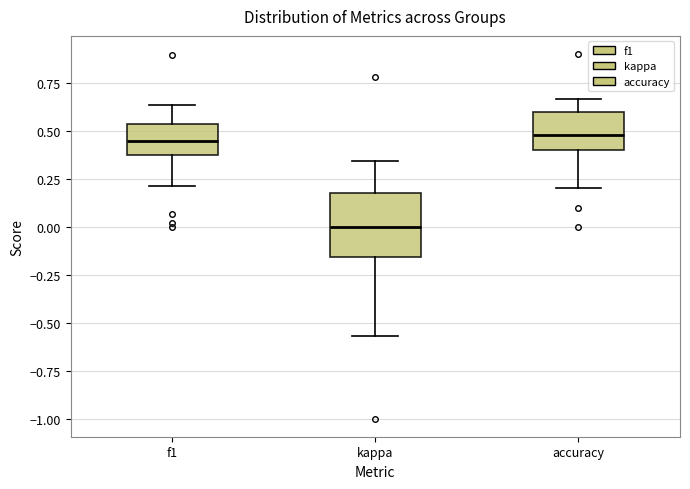

Which box is the tallest, from its lower edge to its upper edge?

kappa